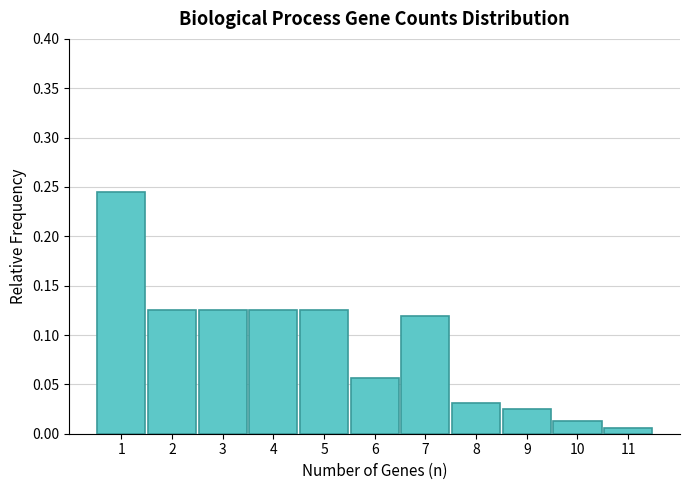

Over which range of the x-axis is the bar tallest?

0.5 to 1.5